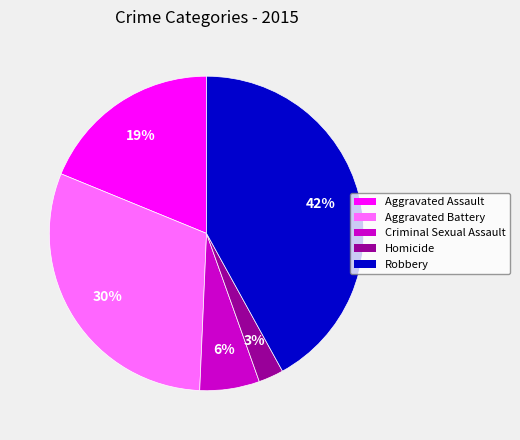

Is there any slice that represents more than half of the pie?

No